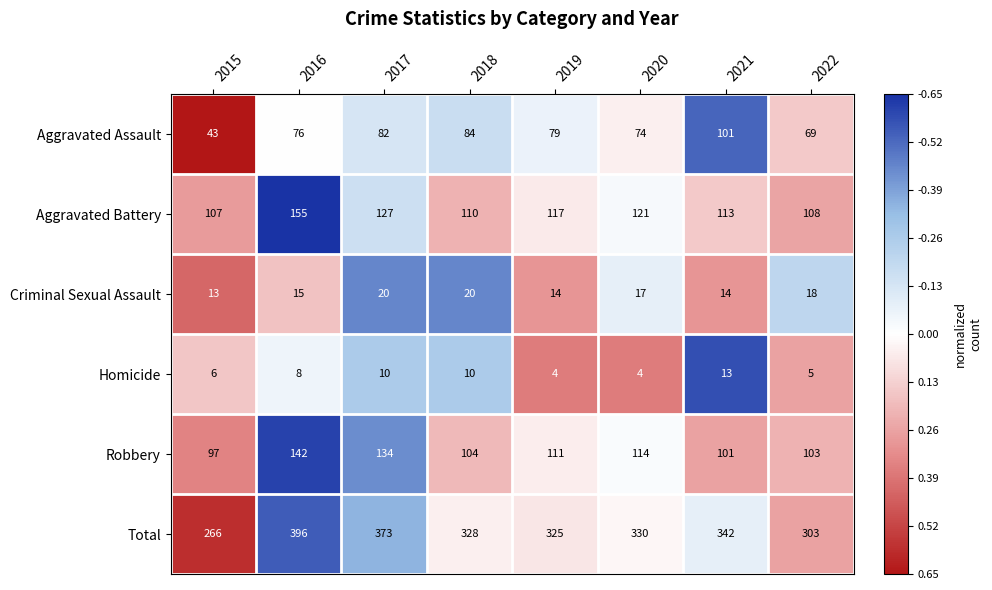

The value of Aggravated Assault at 2022 is 38. True or false?

False